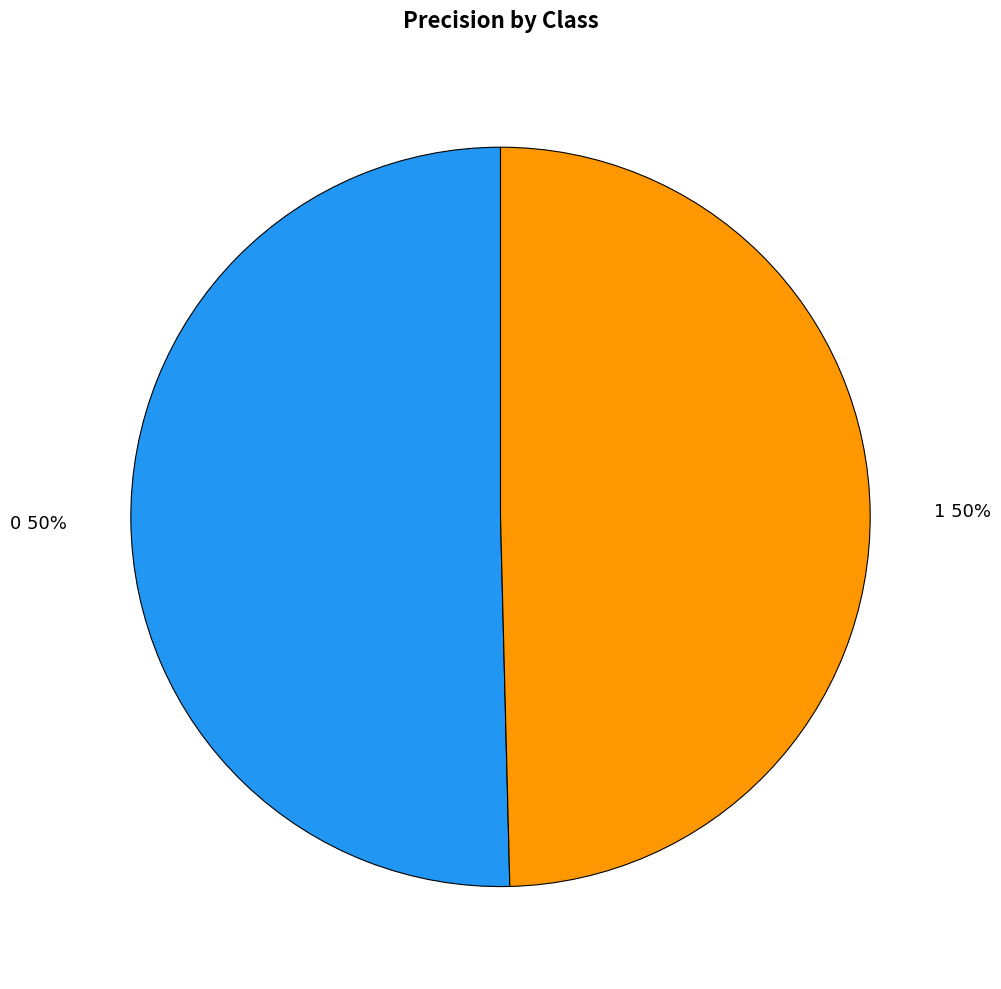

True or false: 0 accounts for 57% of the total.

False